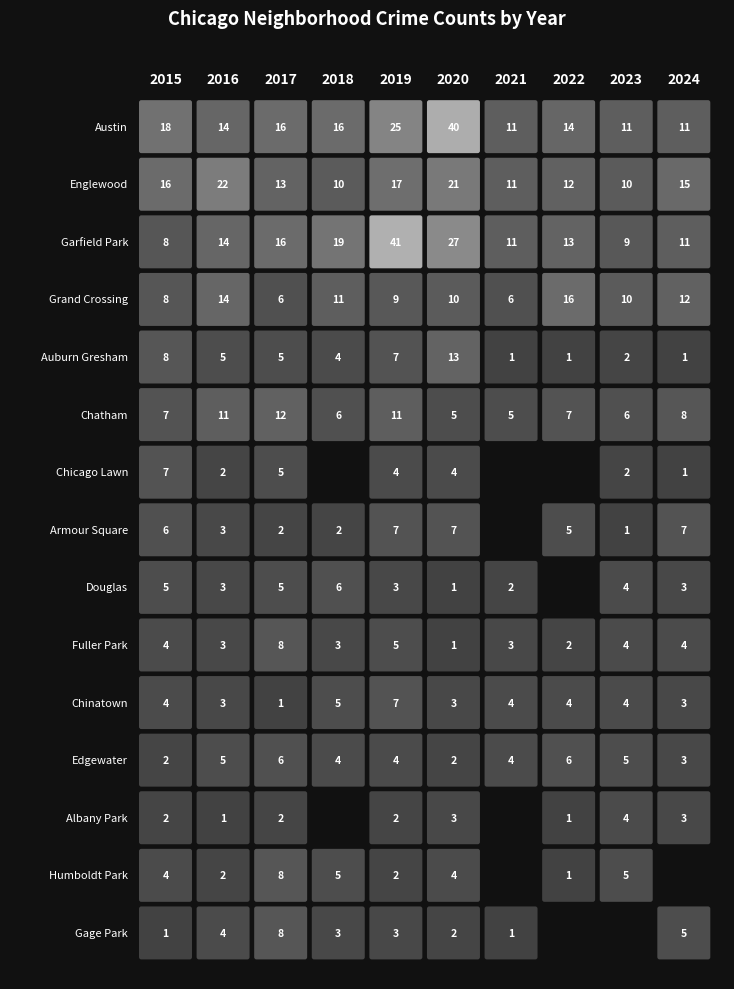

Is the value of Chatham at 6 greater than the value of Austin at 4?

No